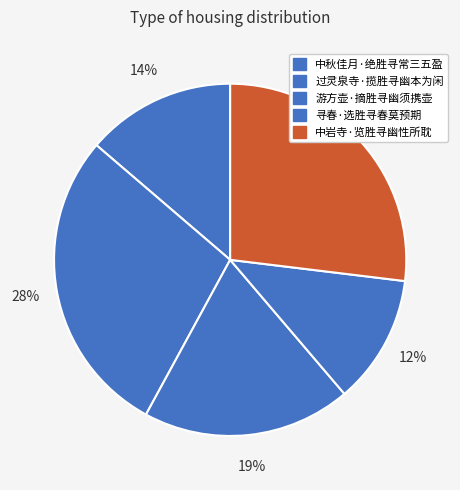

Which category has the smallest portion of the pie?

寻春·选胜寻春莫预期